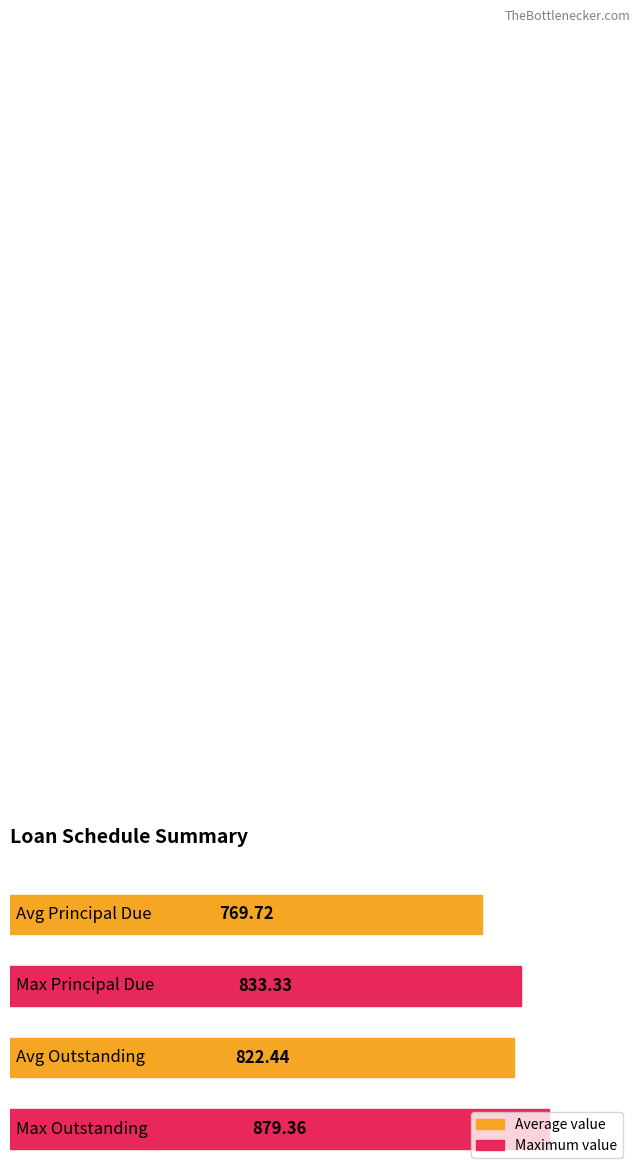

Is it true that Principal Due equals 1110.7 at 11?

False